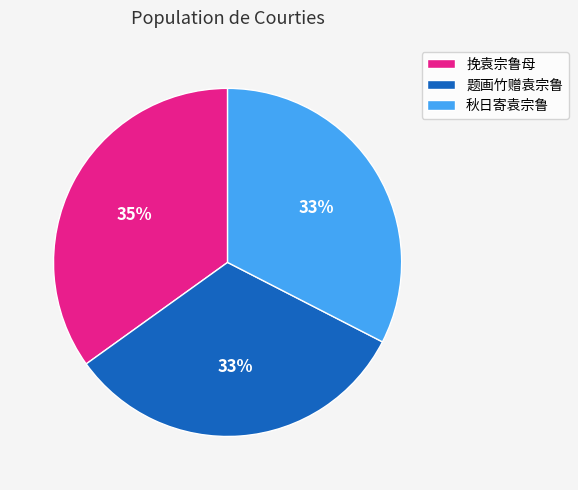

Does 秋日寄袁宗鲁 represent more than half of the total?

No